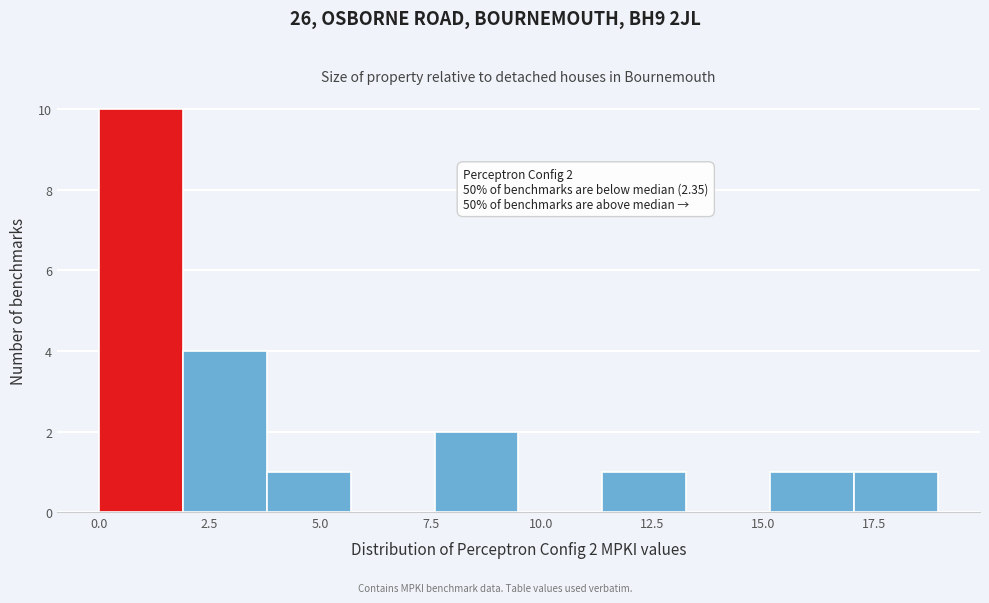

Around what value on the x-axis is the tallest bar? Give the approximate position of its centre, as read against the axis.

1.0